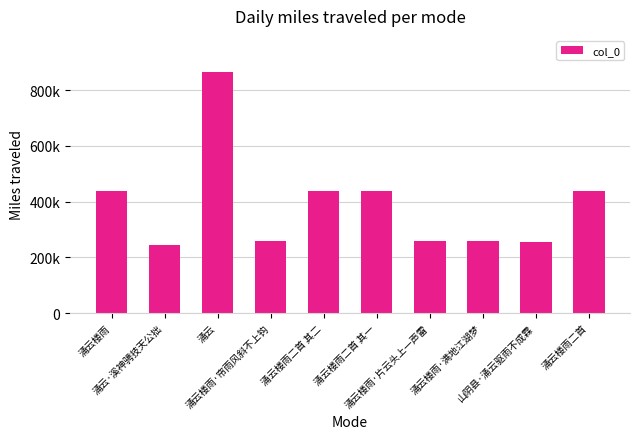

What is the value of the 1st bar from the left?

437338